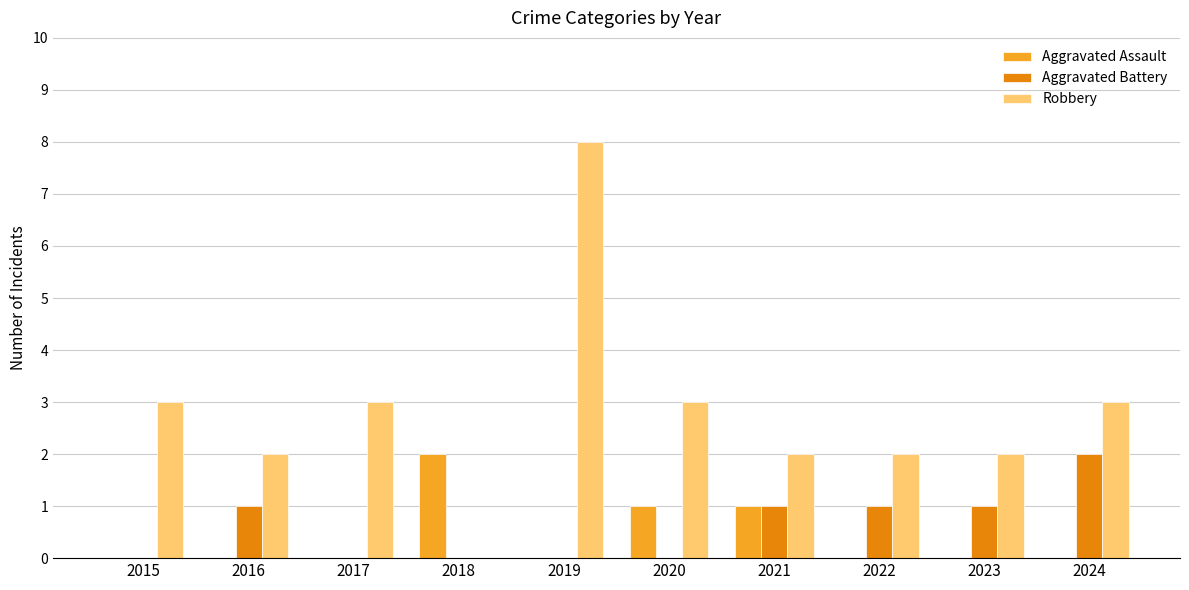

Which series has the largest total across all categories?

Robbery